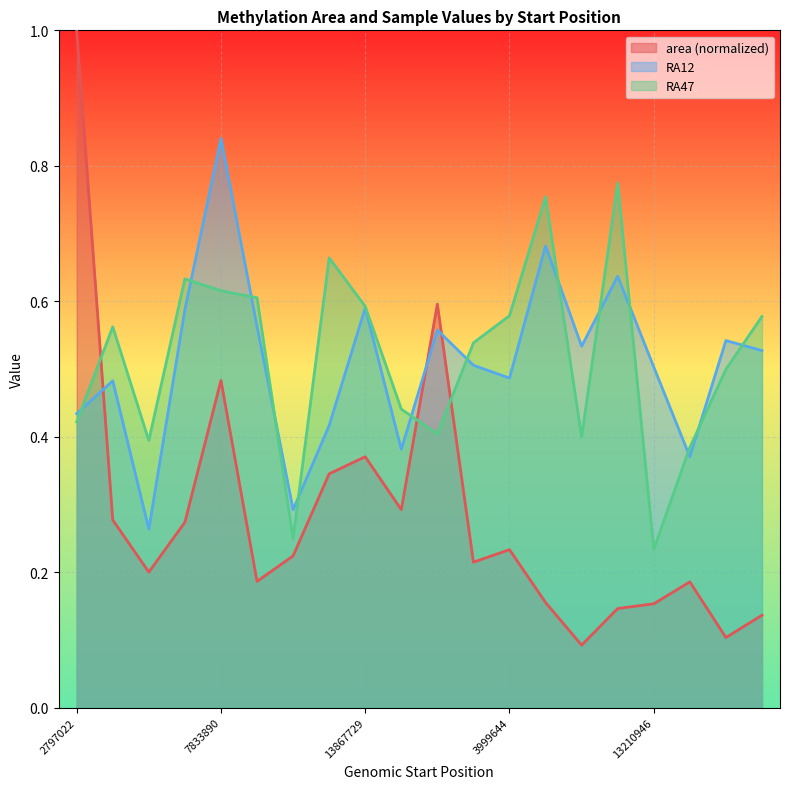

Reading left to right, transcribe all the data shown in this chart.

area: 1.0	0.3	0.2	0.3	0.5	0.2	0.2	0.3	0.4	0.3	0.6	0.2	0.2	0.2	0.1	0.1	0.2	0.2	0.1	0.1
RA12: 0.4	0.5	0.3	0.6	0.8	0.6	0.3	0.4	0.6	0.4	0.6	0.5	0.5	0.7	0.5	0.6	0.5	0.4	0.5	0.5
RA47: 0.4	0.6	0.4	0.6	0.6	0.6	0.2	0.7	0.6	0.4	0.4	0.5	0.6	0.8	0.4	0.8	0.2	0.4	0.5	0.6